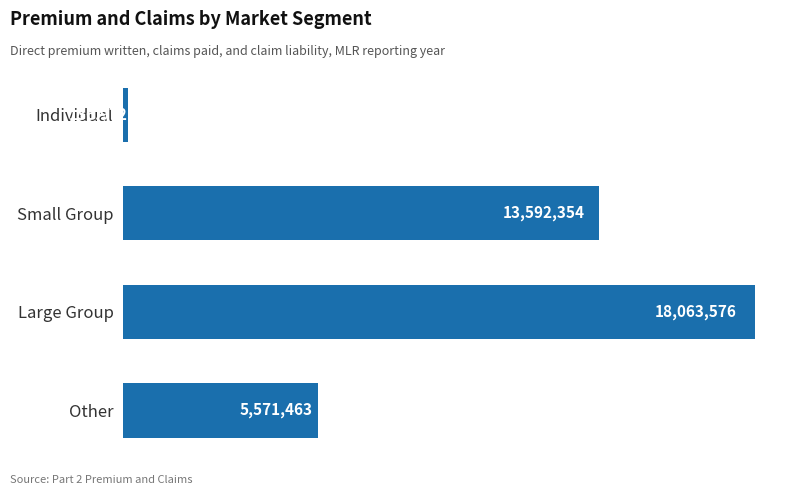

How many data points does each series have?

4